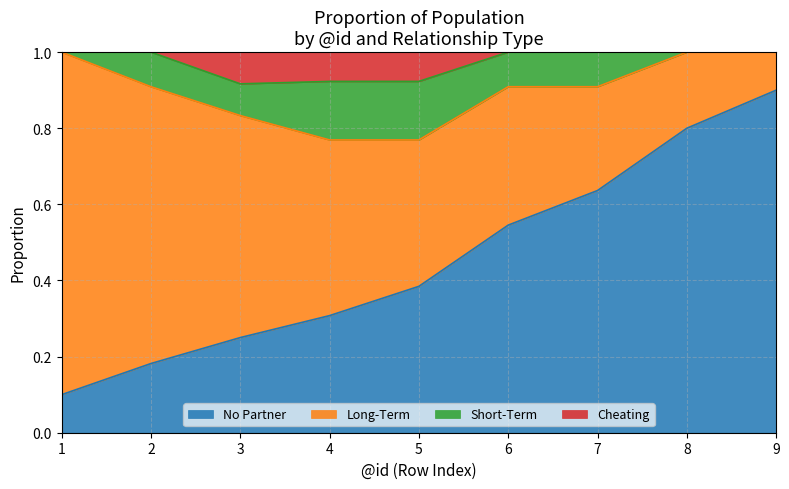

What is the value of the No Partner point at the 3rd from the left?

0.2